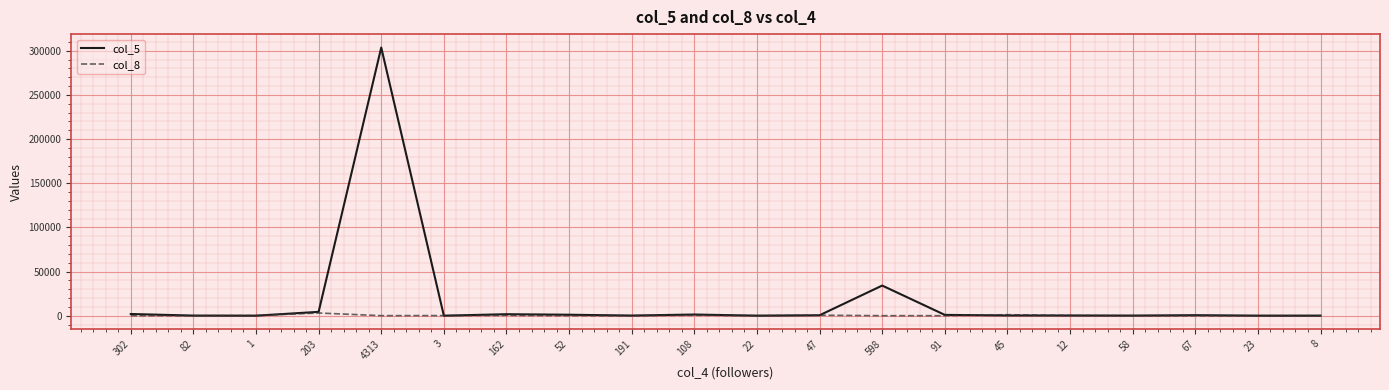

Rank the series by their maximum value, from highest to lowest.

col_5, col_8